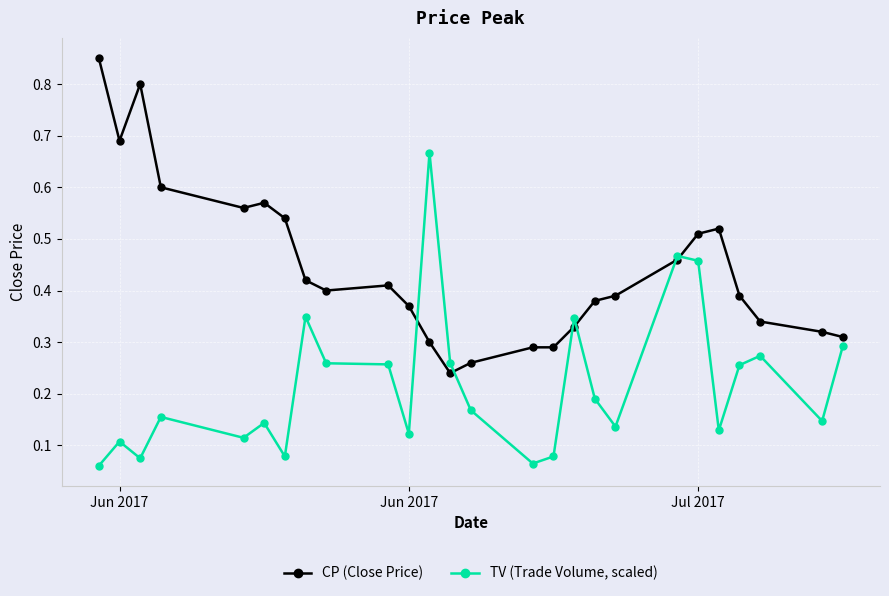

How many times do CP (Close Price) and TV (Trade Volume, scaled) cross each other?

6